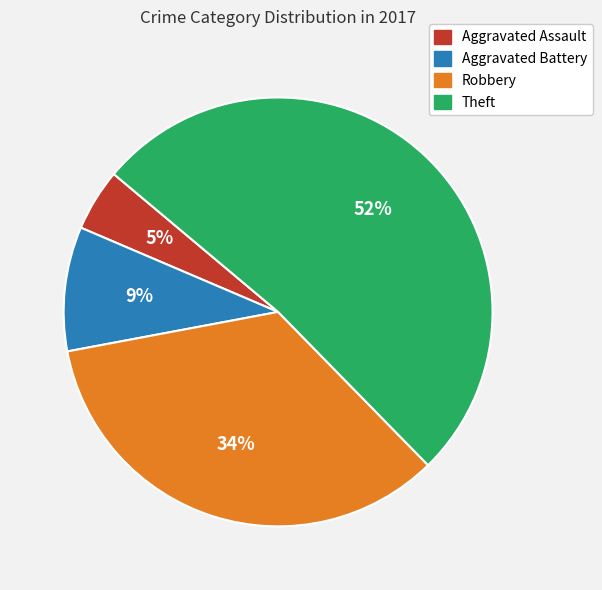

What is the largest slice in the pie chart?

Theft